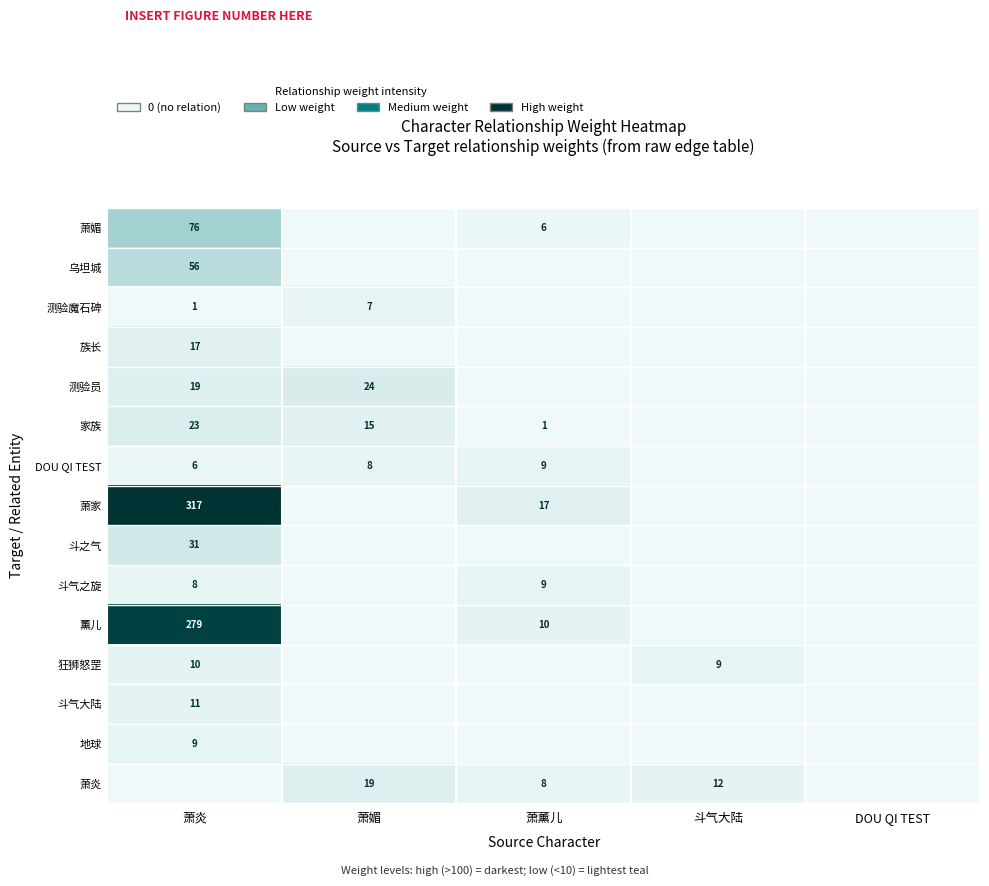

The value of 薰儿 at 萧薰儿 is 10. True or false?

True